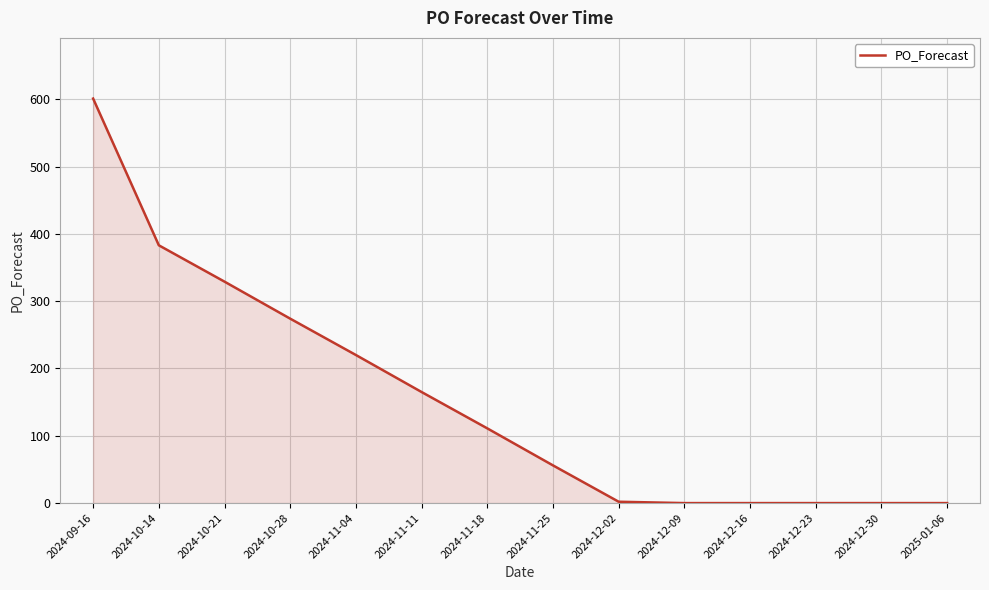

What is the change in value from 2024-09-16 to 2024-12-16?

-601